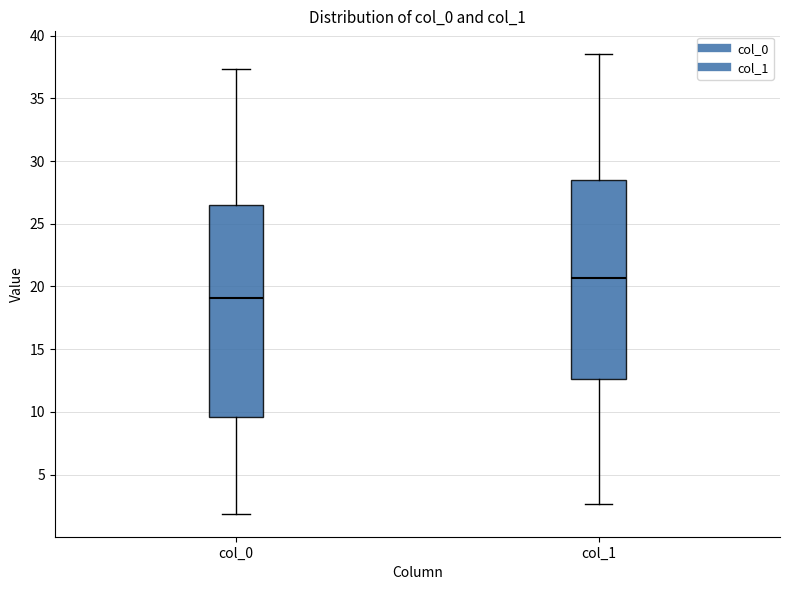

Where does the median line of the box for col_1 sit on the y-axis? The values are not printed on the chart, so give them approximately, as read against the axis.

20.5